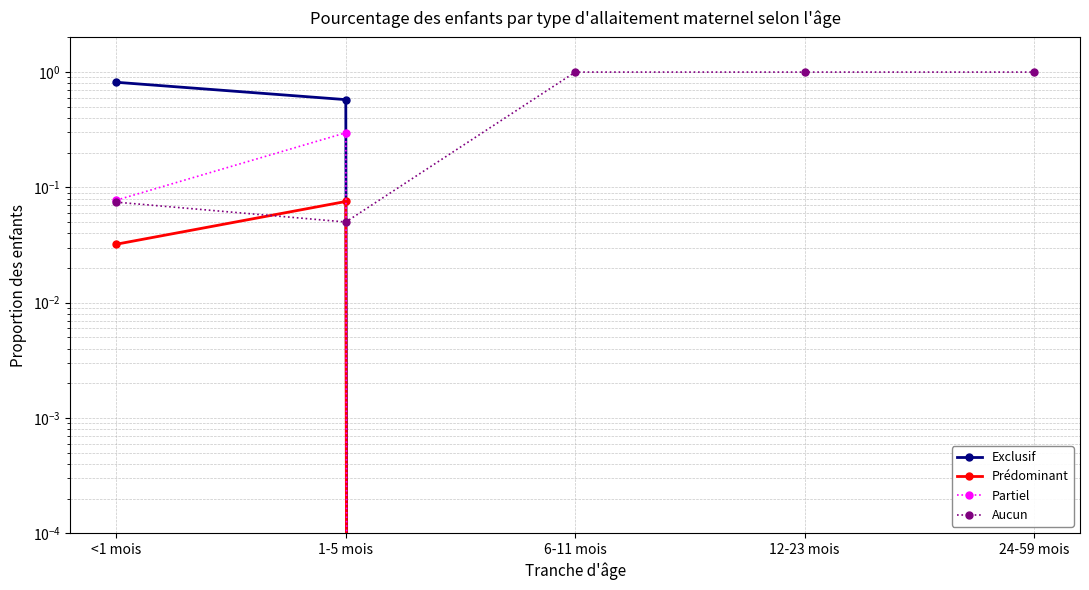

True or false: Aucun has a value of 0.0 at <1 mois.

False